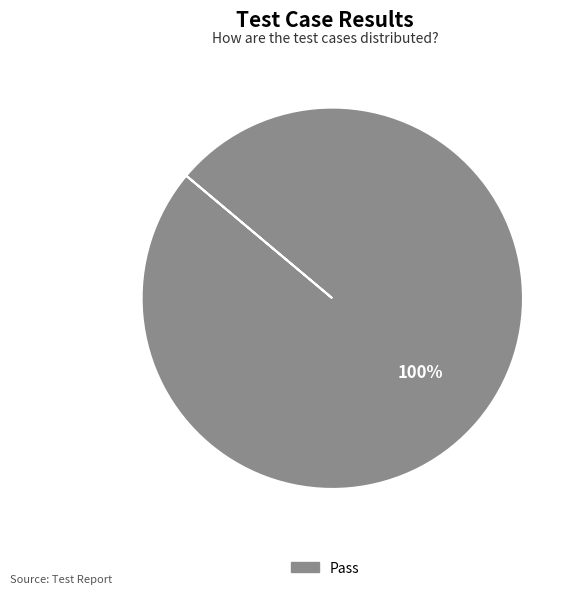

Is there any slice that represents more than half of the pie?

Yes